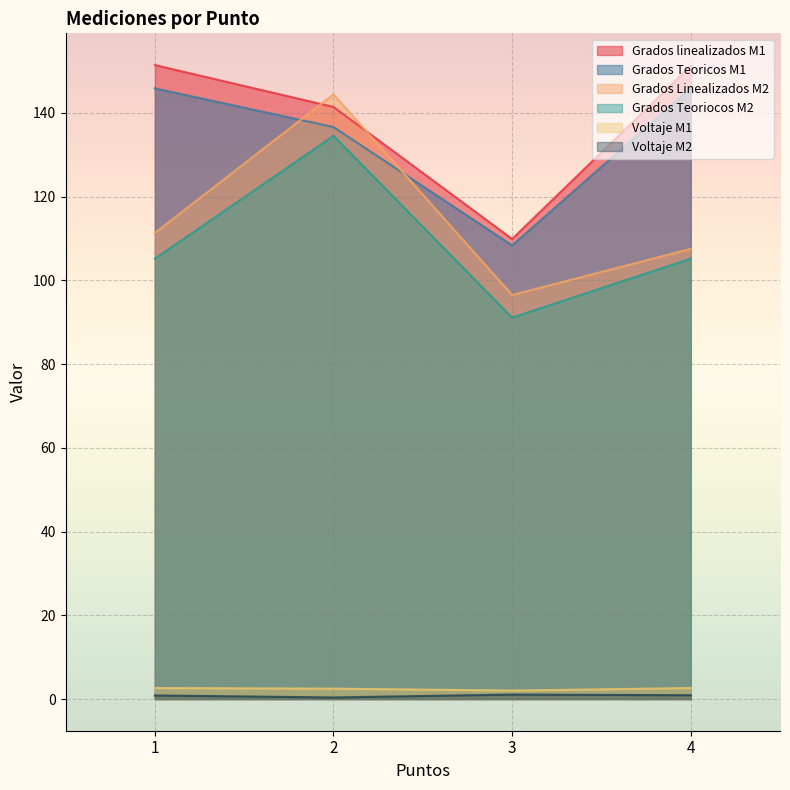

At which category does Grados Linealizados M2 reach its first local peak?

2